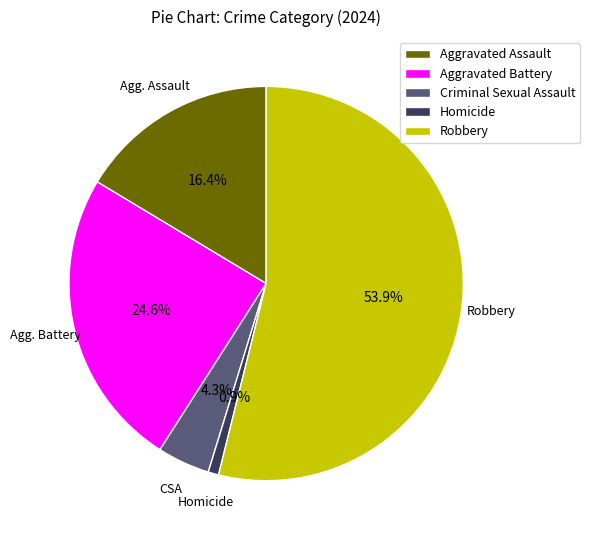

Is it true that Aggravated Assault is 8% of the pie?

False